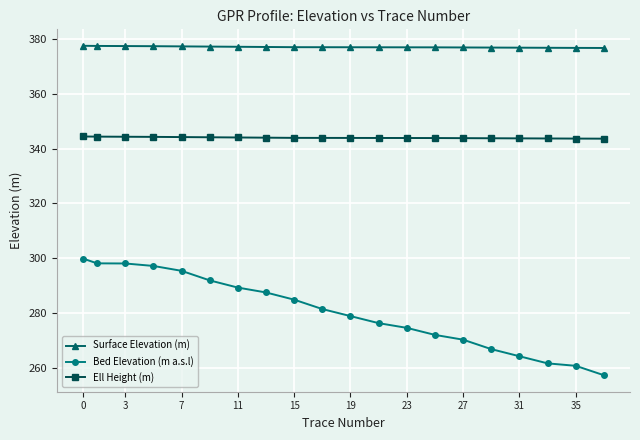

What is the value of the Surface Elevation (m) point at the 13th from the left?

376.9